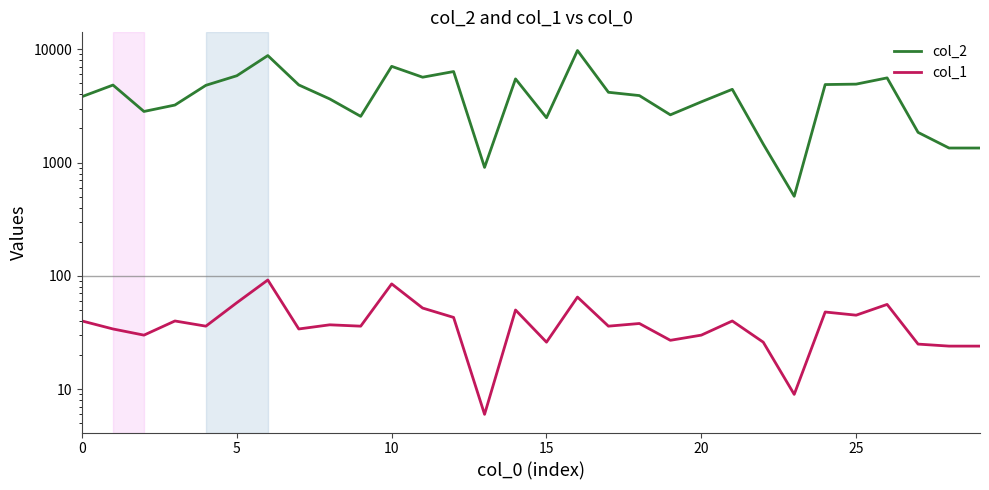

What is the label of the 21st point from the left?

20